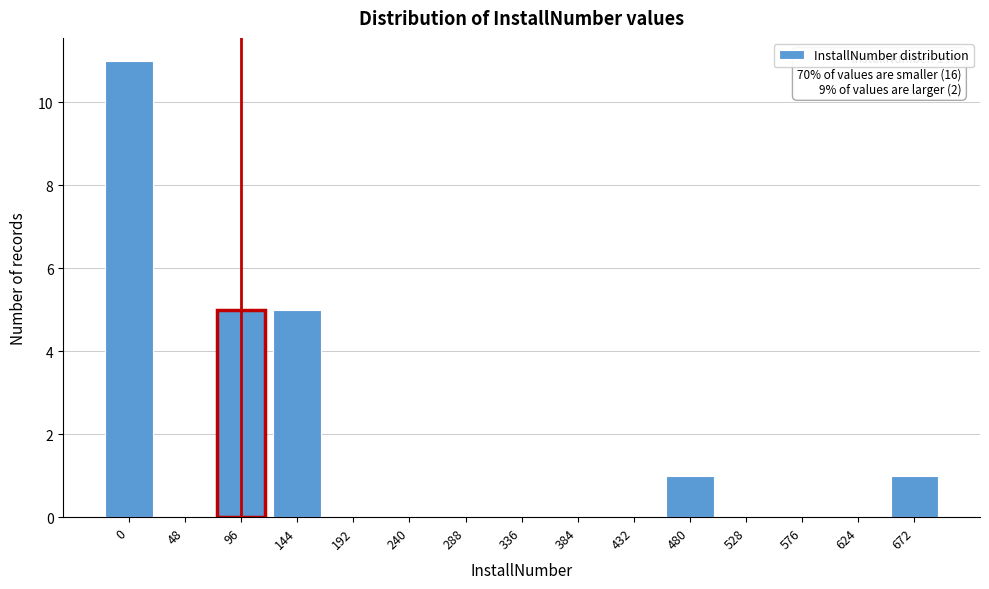

Reading left to right, transcribe all the data shown in this chart.

0=11	48=0	96=5	144=5	192=0	240=0	288=0	336=0	384=0	432=0	480=1	528=0	576=0	624=0	672=1